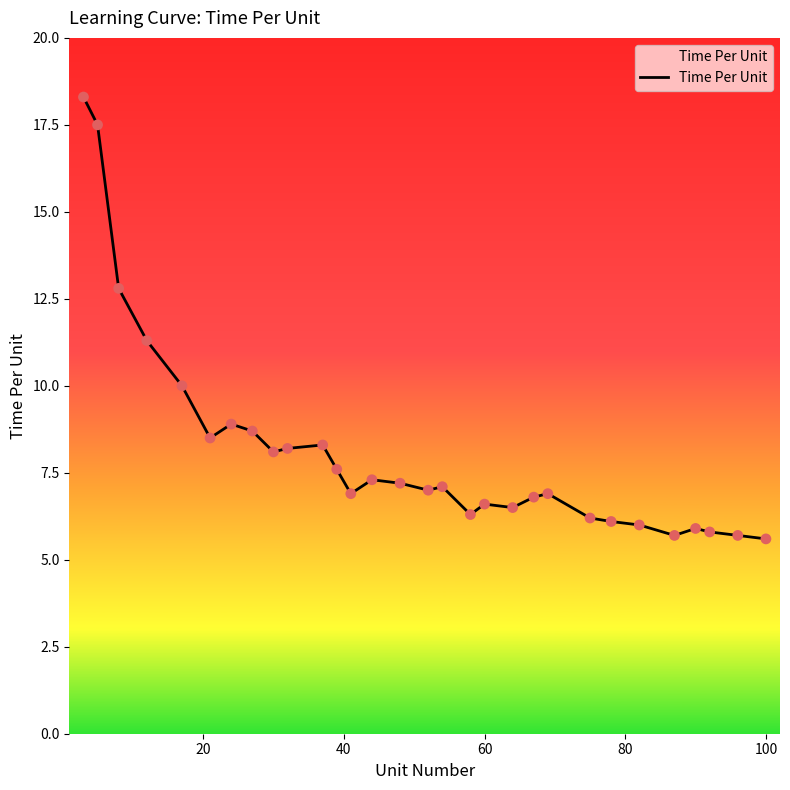

What is the difference between the maximum and minimum values?

12.7